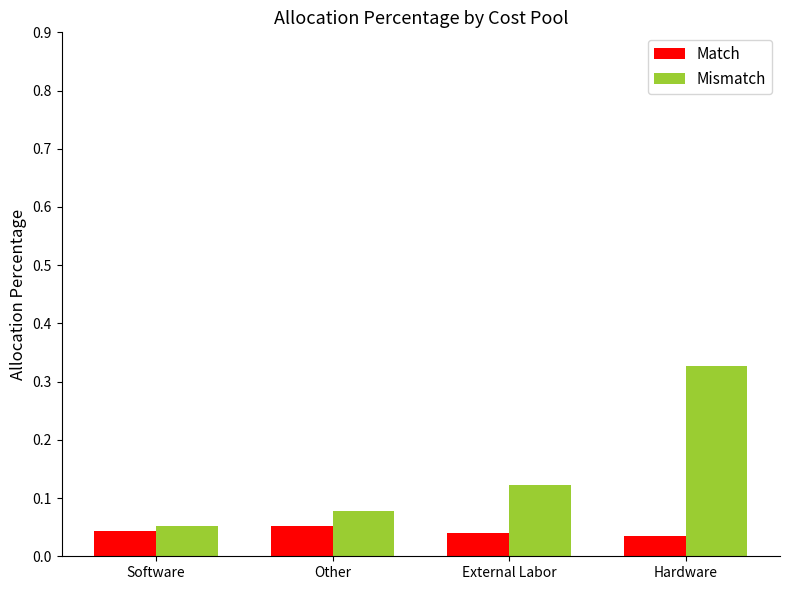

At which category is the sum across all series the highest?

Hardware